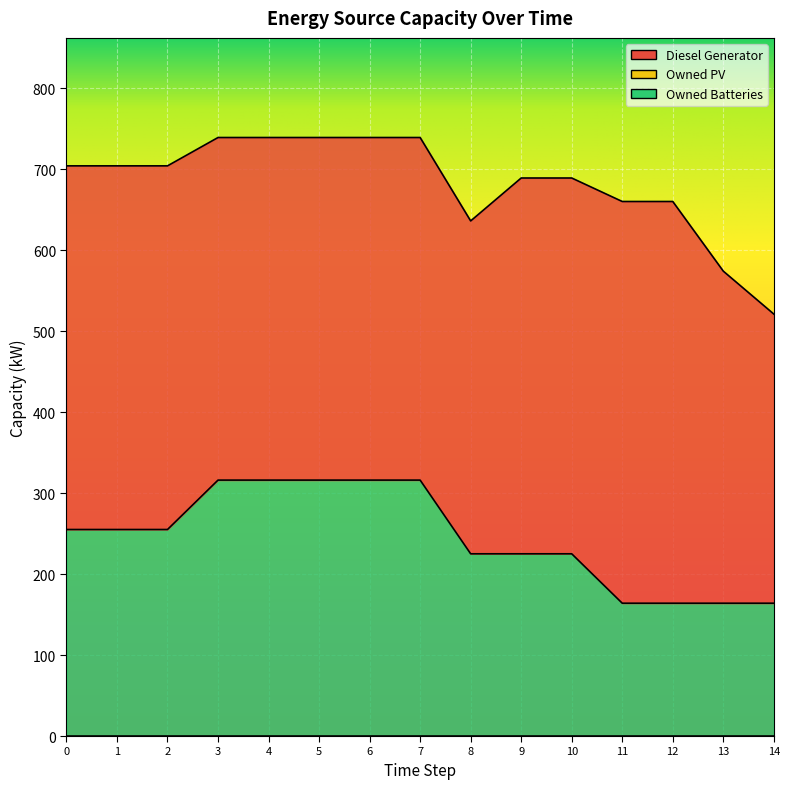

List the labels in order of Owned Batteries value, smallest first.

11, 12, 13, 14, 8, 9, 10, 0, 1, 2, 3, 4, 5, 6, 7